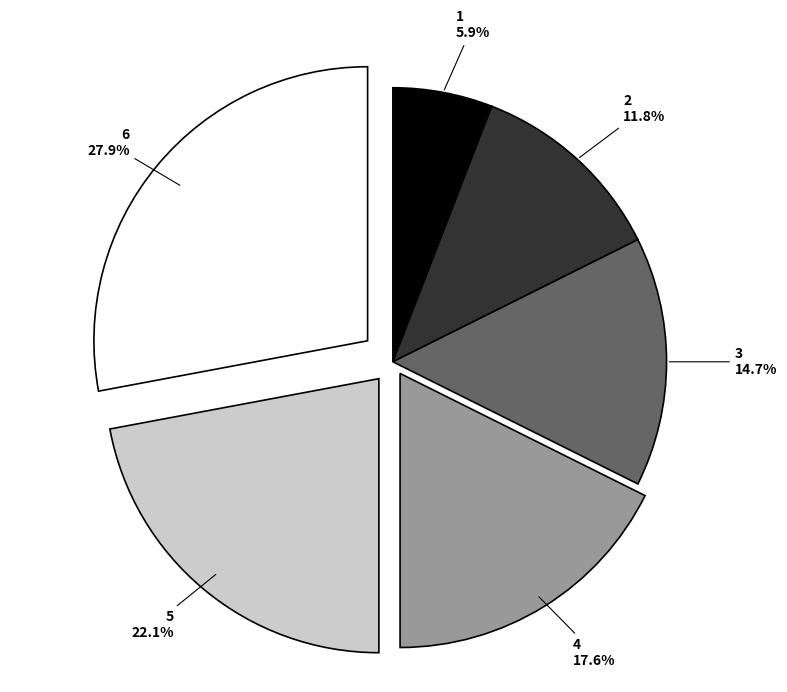

What is the smallest slice in the pie chart?

1